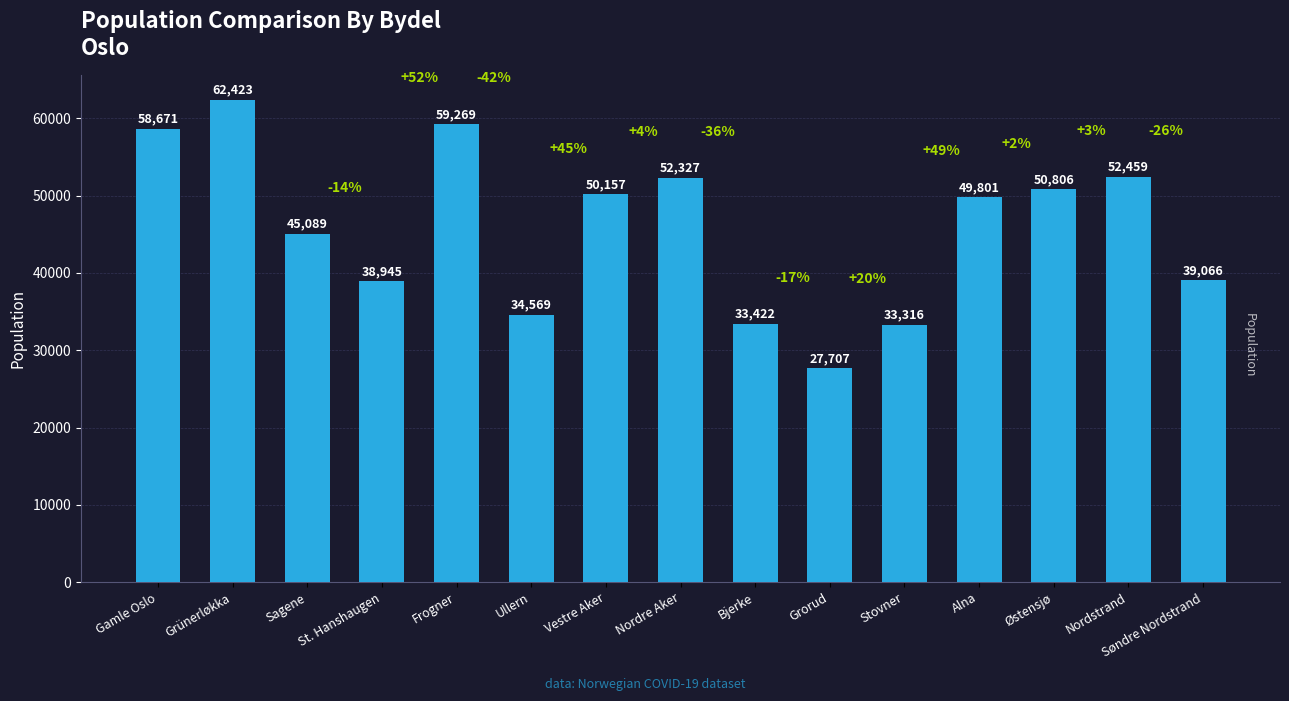

List the labels in order of value, largest first.

Grünerløkka, Frogner, Gamle Oslo, Nordstrand, Nordre Aker, Østensjø, Vestre Aker, Alna, Sagene, Søndre Nordstrand, St. Hanshaugen, Ullern, Bjerke, Stovner, Grorud